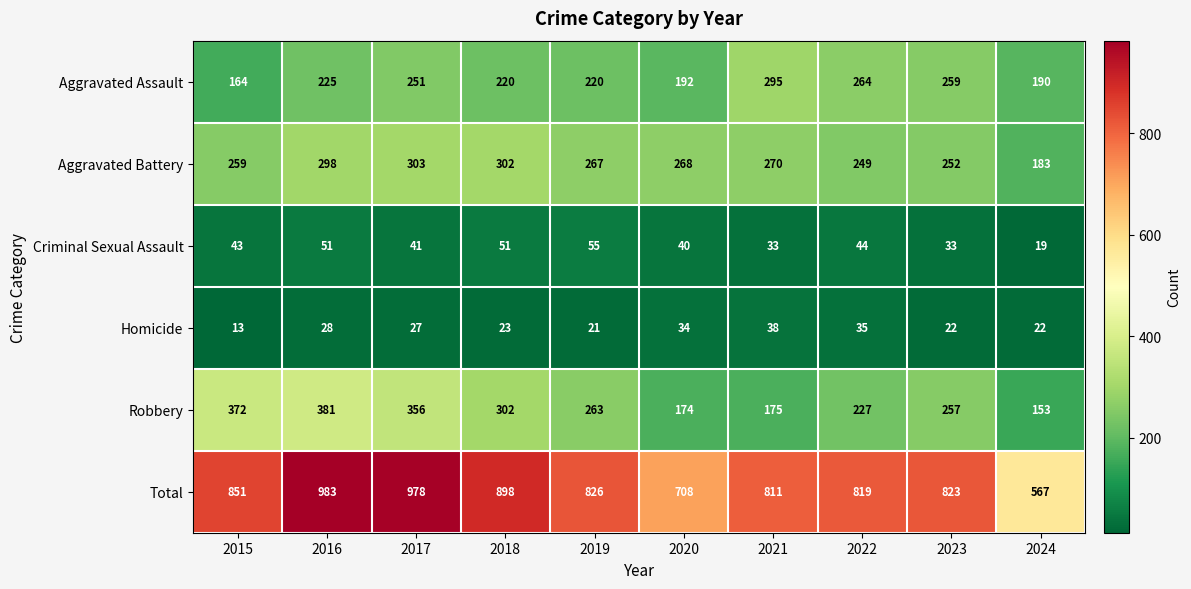

The Aggravated Assault series shows 190 at 2024. True or false?

True